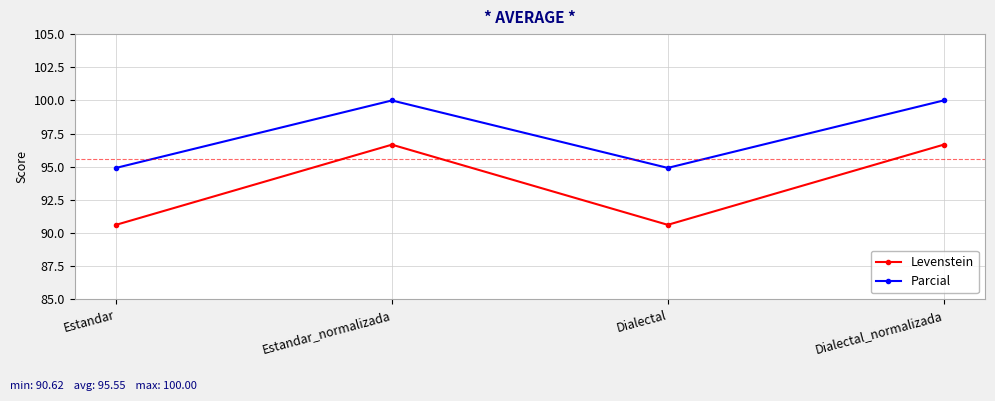

True or false: Levenstein has more than 0 interior local peaks.

True